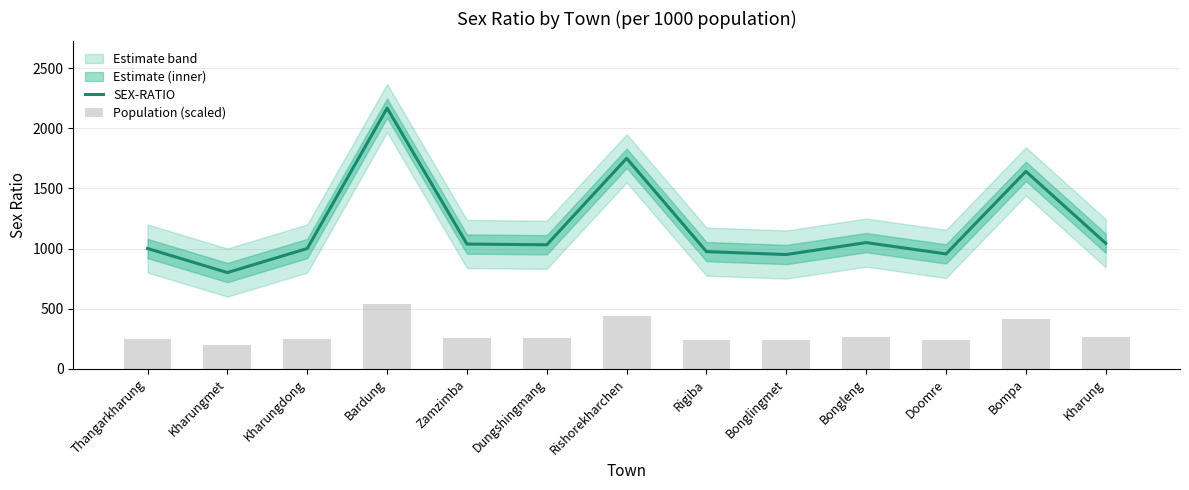

What is the difference between the second highest and minimum values in the Population (scaled) series?

237.5